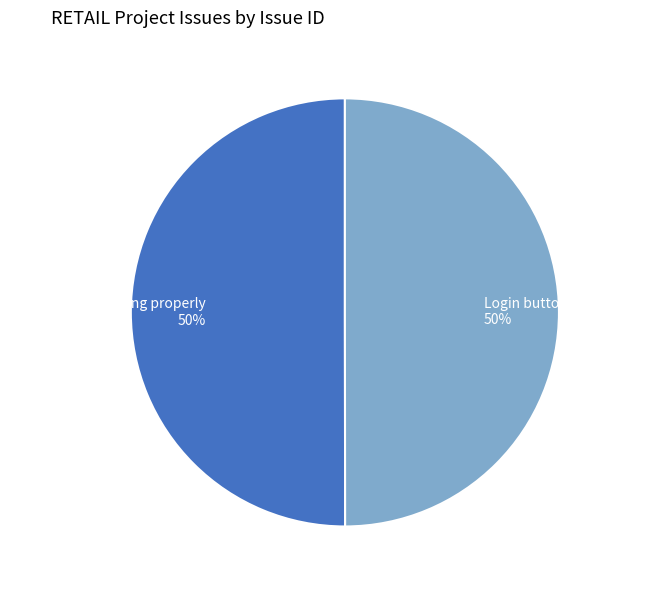

To the nearest percent, what is the combined percentage of Login button is not working 50% and SEO URL not working properly 50%?

100%